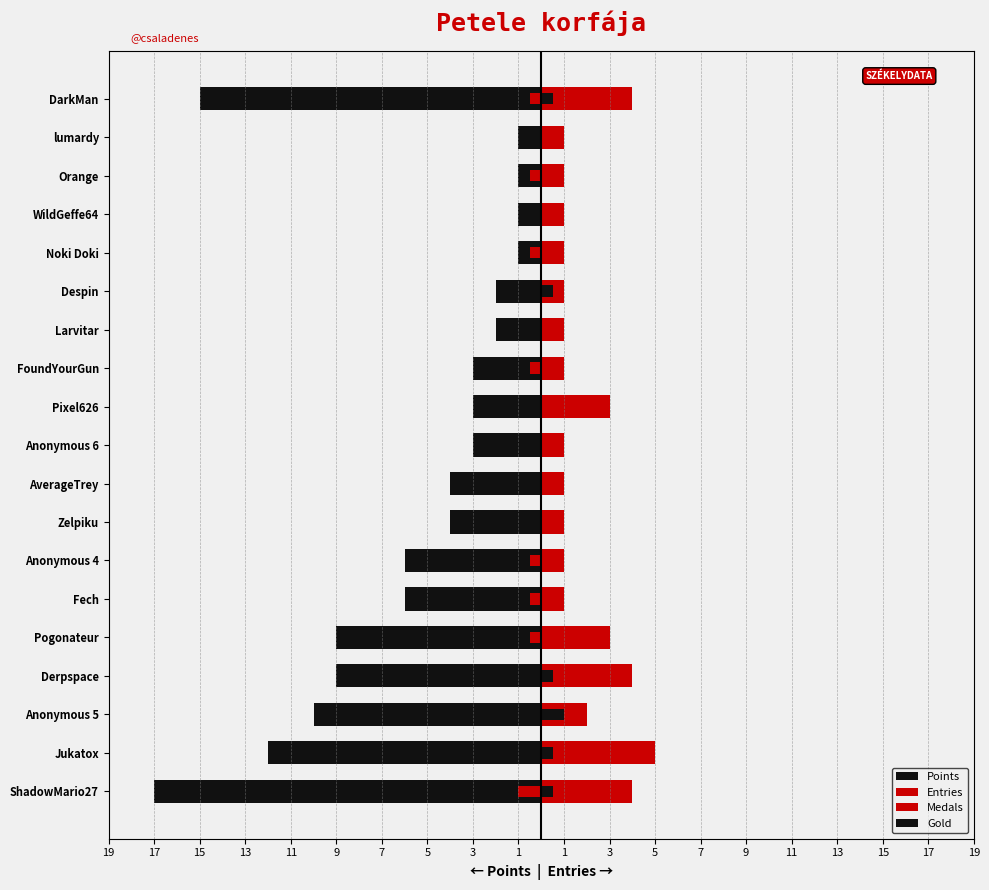

What is the difference between the maximum and minimum values in the Gold series?

1.0